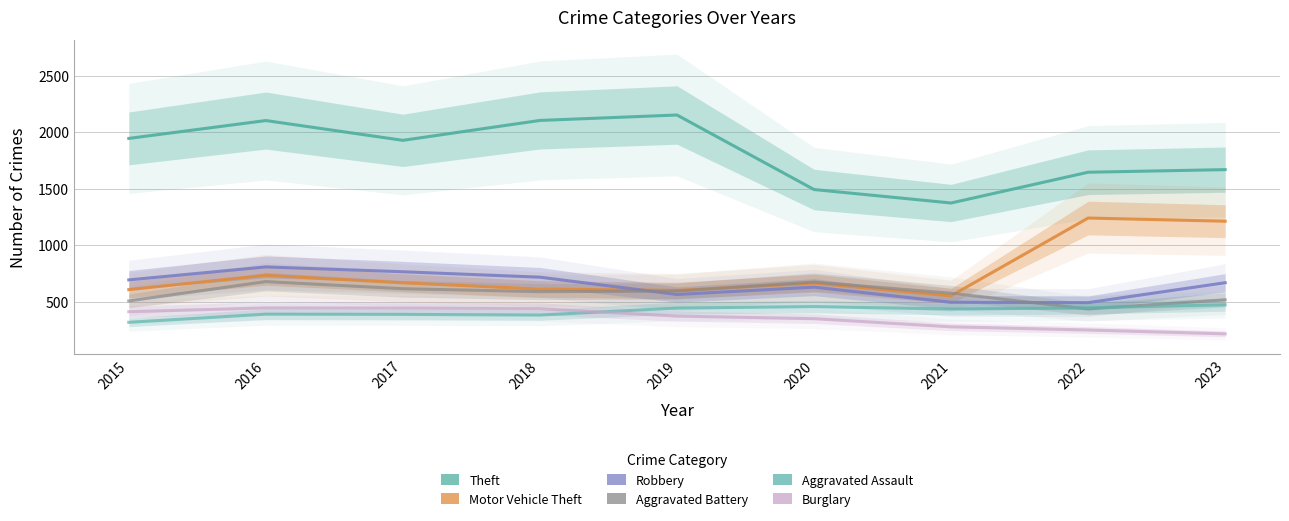

What is the approximate value of Aggravated Battery at 2015, to the nearest 10?

510